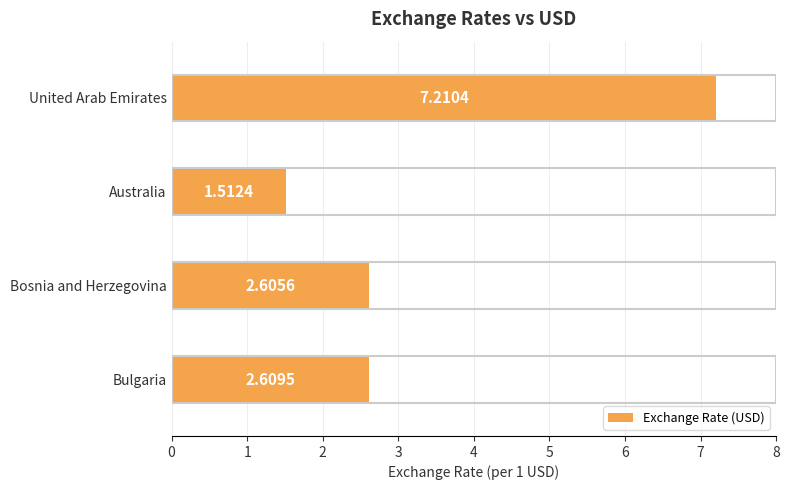

Which has a higher value, Australia or Bosnia and Herzegovina?

Bosnia and Herzegovina